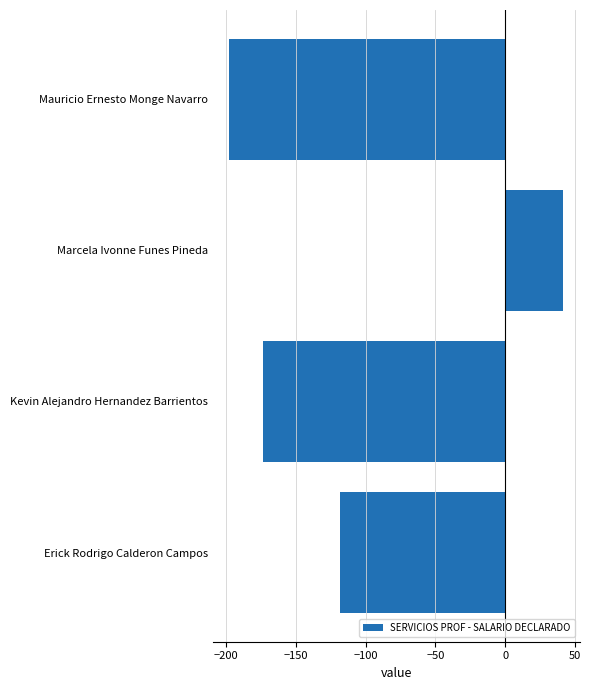

Reading top to bottom, extract all data points from this chart.

-197.5	41.3	-173.5	-118.1